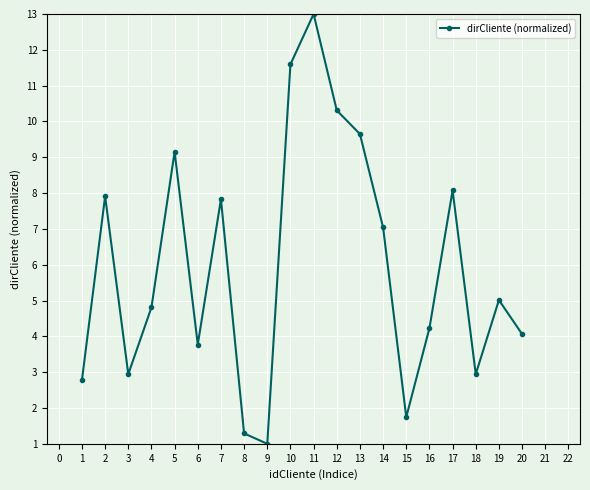

At which category does the chart reach its minimum across all series?

9